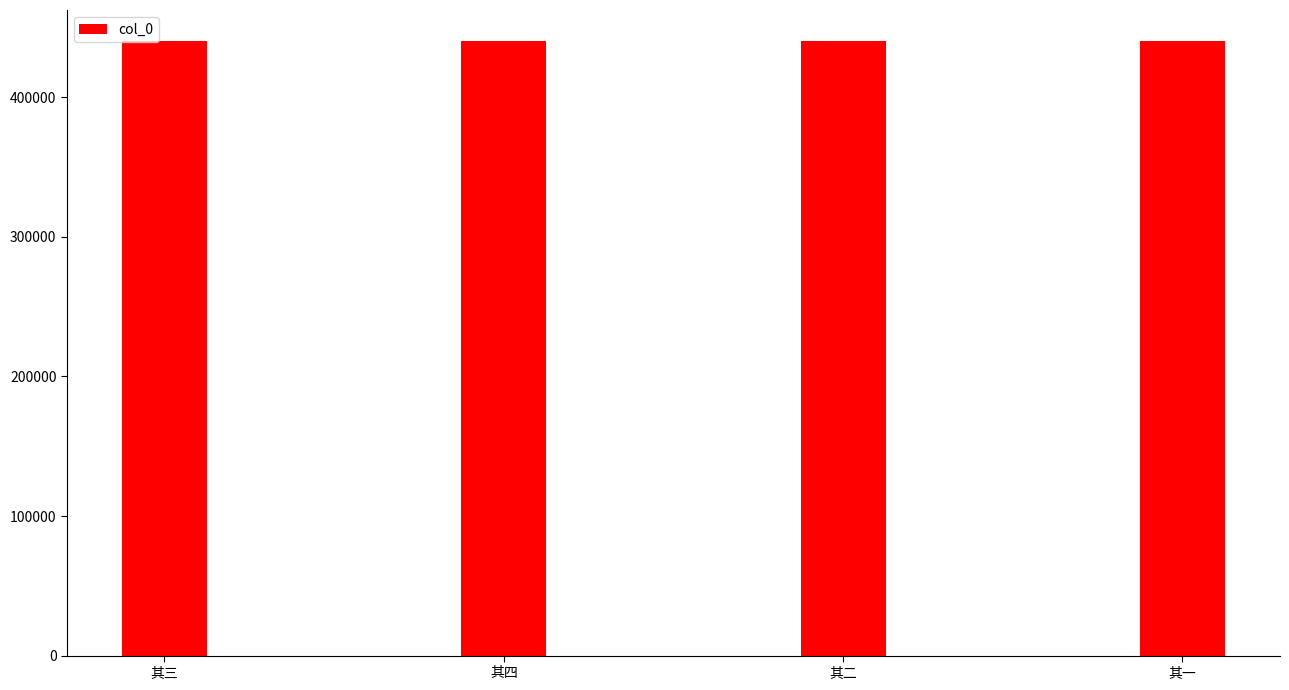

What value does the data have at 其一?

440610